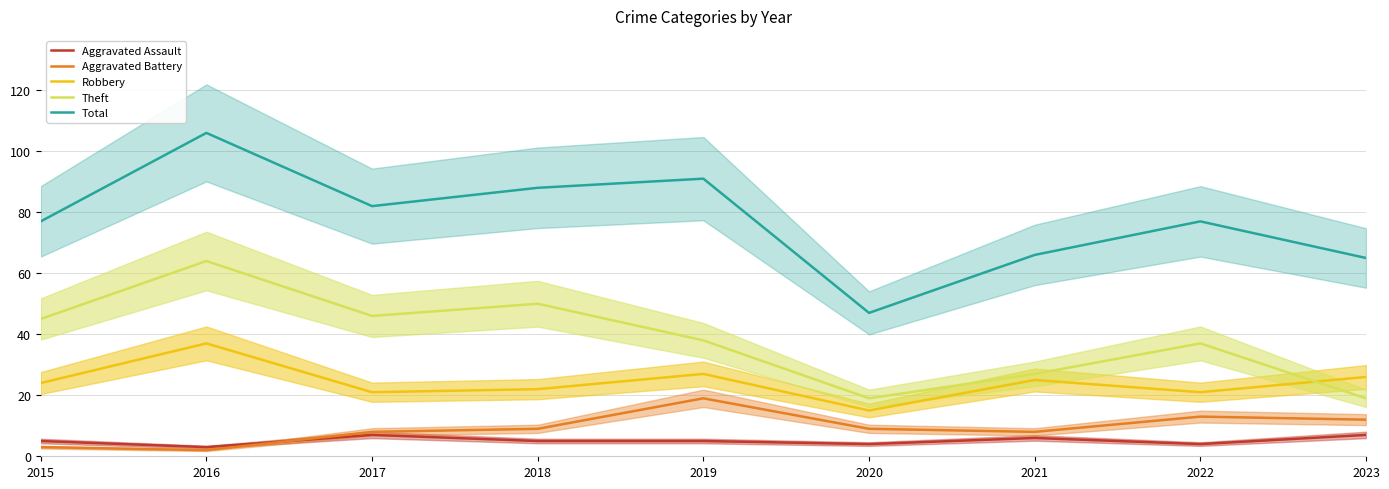

At 2022, list the series in order from largest to smallest.

Total, Theft, Robbery, Aggravated Battery, Aggravated Assault